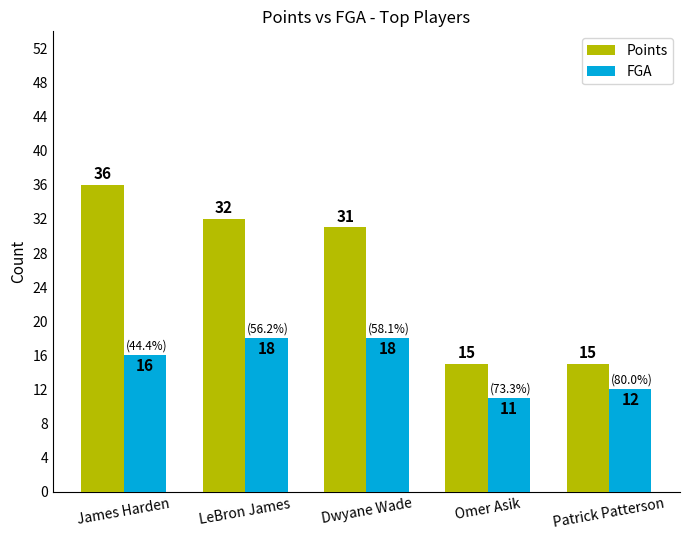

How many bars are there in each group?

2